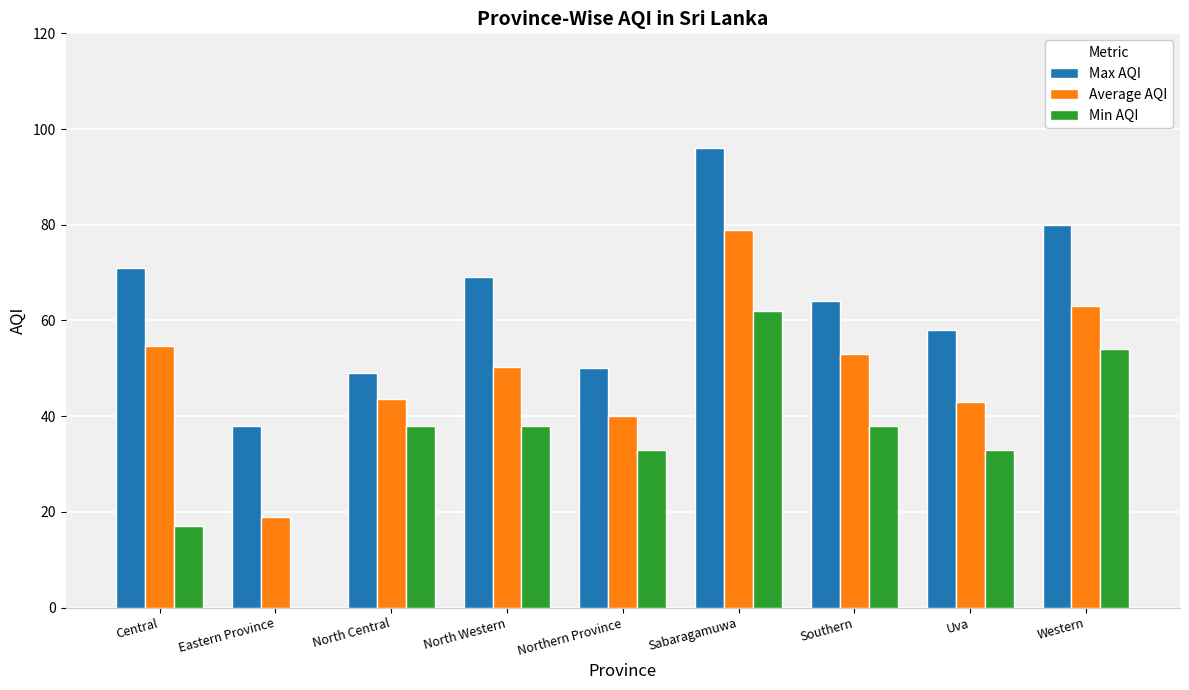

Is it true that Min AQI equals 38.0 at North Western?

True